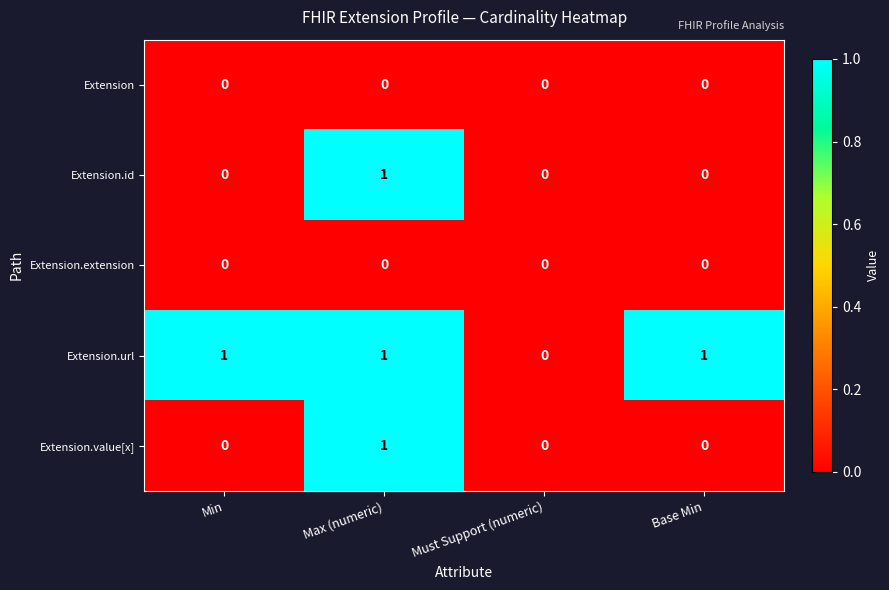

How many Extension.value[x] values are between 0 and 1?

4